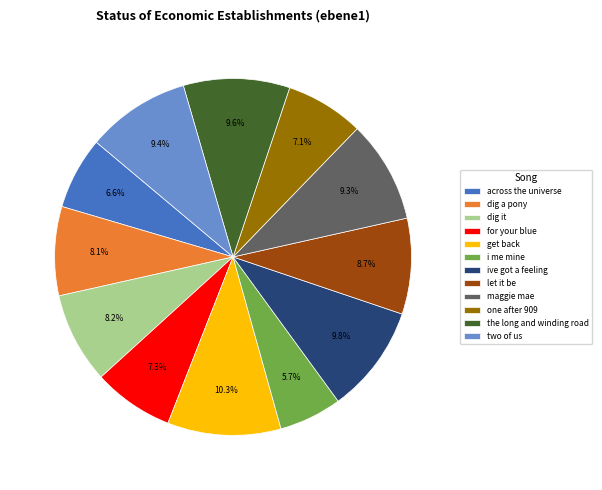

Is there any slice that represents more than half of the pie?

No